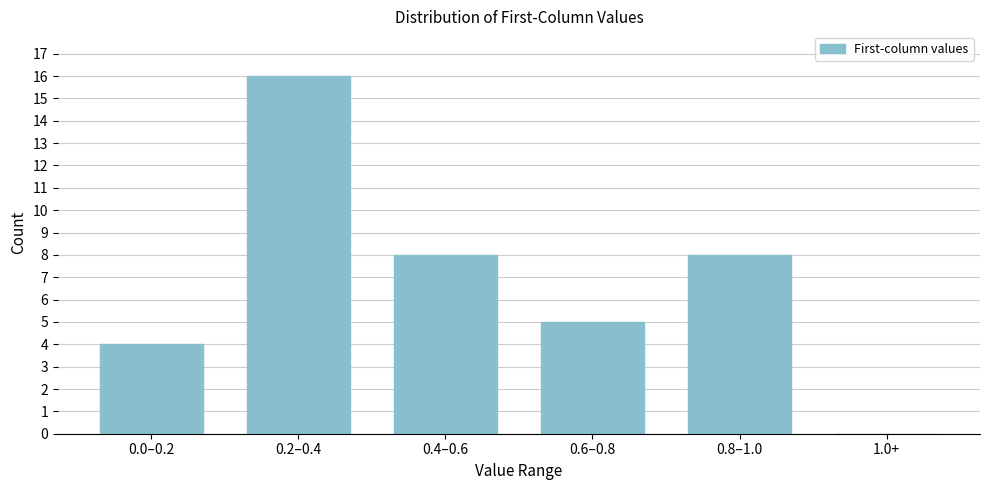

Reading left to right, transcribe all the data shown in this chart.

0.0–0.2=4	0.2–0.4=16	0.4–0.6=8	0.6–0.8=5	0.8–1.0=8	1.0+=0